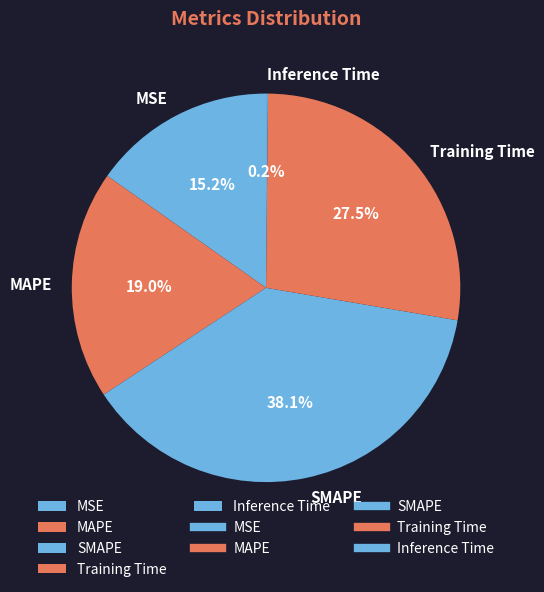

Which category has the biggest portion of the pie?

SMAPE